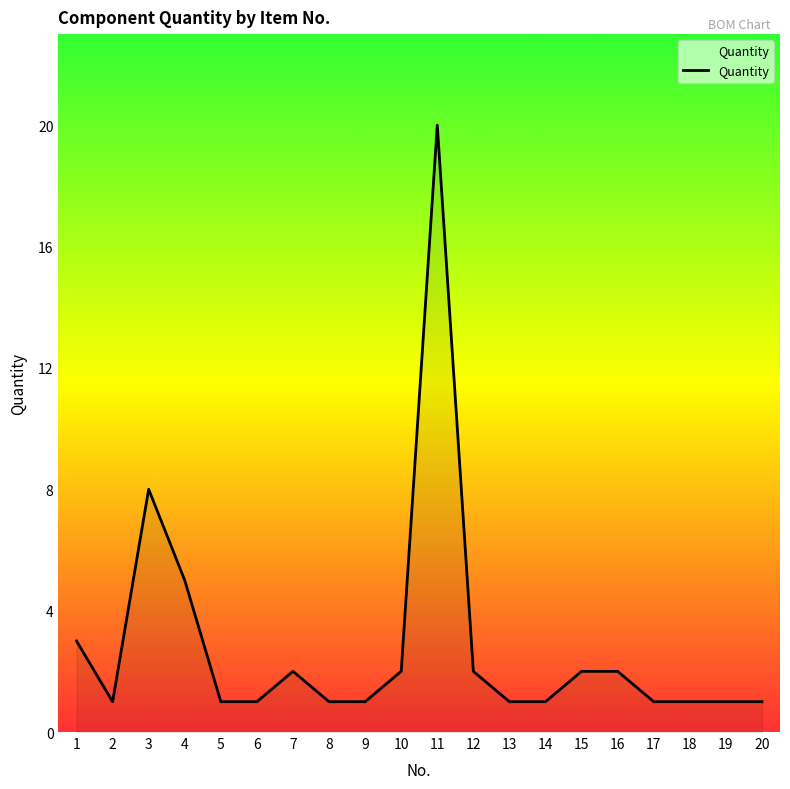

Reading left to right, extract all data points from this chart.

1=3	2=1	3=8	4=5	5=1	6=1	7=2	8=1	9=1	10=2	11=20	12=2	13=1	14=1	15=2	16=2	17=1	18=1	19=1	20=1